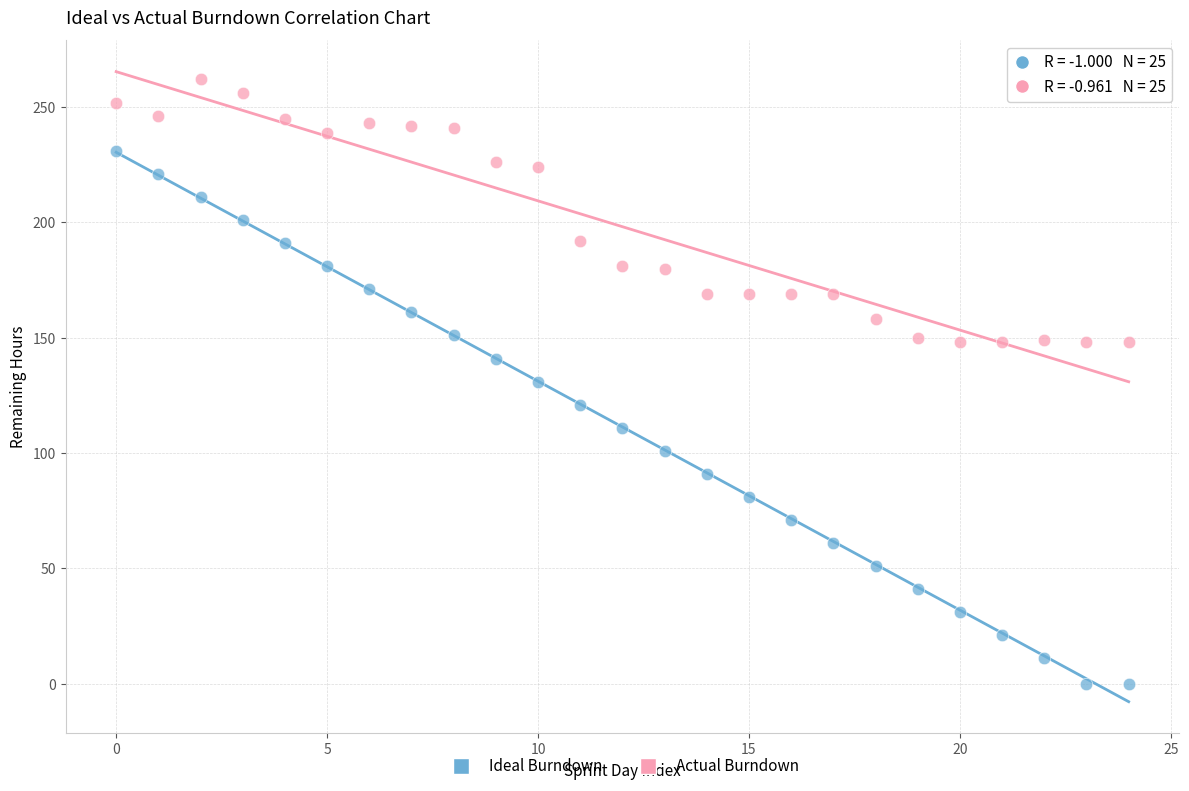

Across all data points, what is the range of Y values (max minus min)?

262